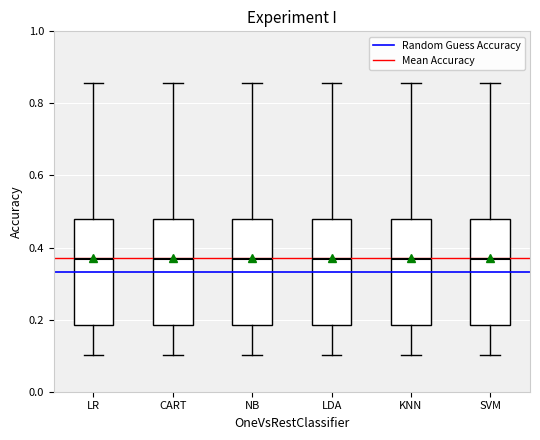

Reading left to right, read every box against the y-axis: the position of its median line, the range the box covers, and the ends of its whiskers. The values are not printed on the chart, so give them approximately, as read against the axis.

LR: median 0.36, box 0.18 to 0.48, whiskers 0.10 to 0.86
CART: median 0.36, box 0.18 to 0.48, whiskers 0.10 to 0.86
NB: median 0.36, box 0.18 to 0.48, whiskers 0.10 to 0.86
LDA: median 0.36, box 0.18 to 0.48, whiskers 0.10 to 0.86
KNN: median 0.36, box 0.18 to 0.48, whiskers 0.10 to 0.86
SVM: median 0.36, box 0.18 to 0.48, whiskers 0.10 to 0.86